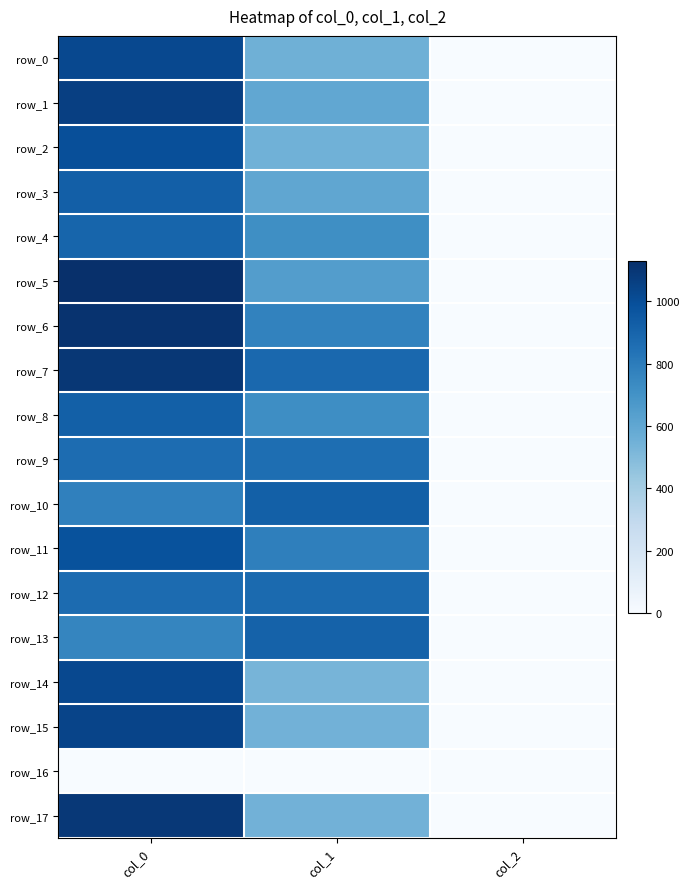

How many distinct data groups are displayed?

18